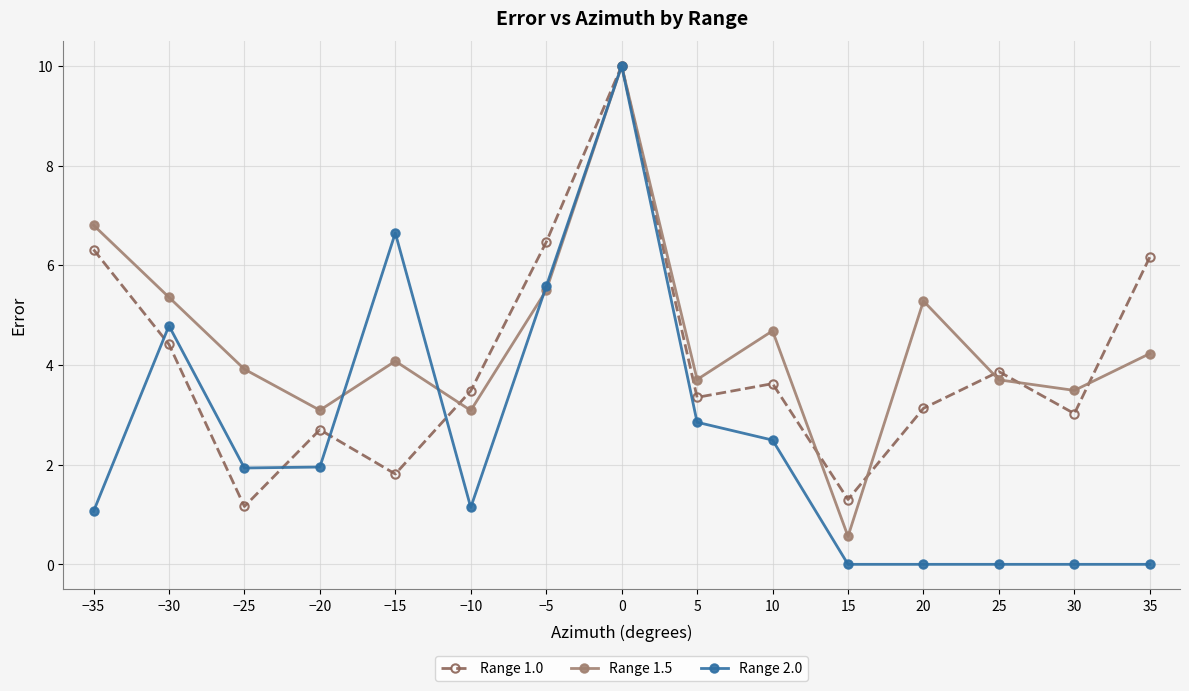

After their last crossing, which series has the higher values: Range 1.5 or Range 1.0?

Range 1.0